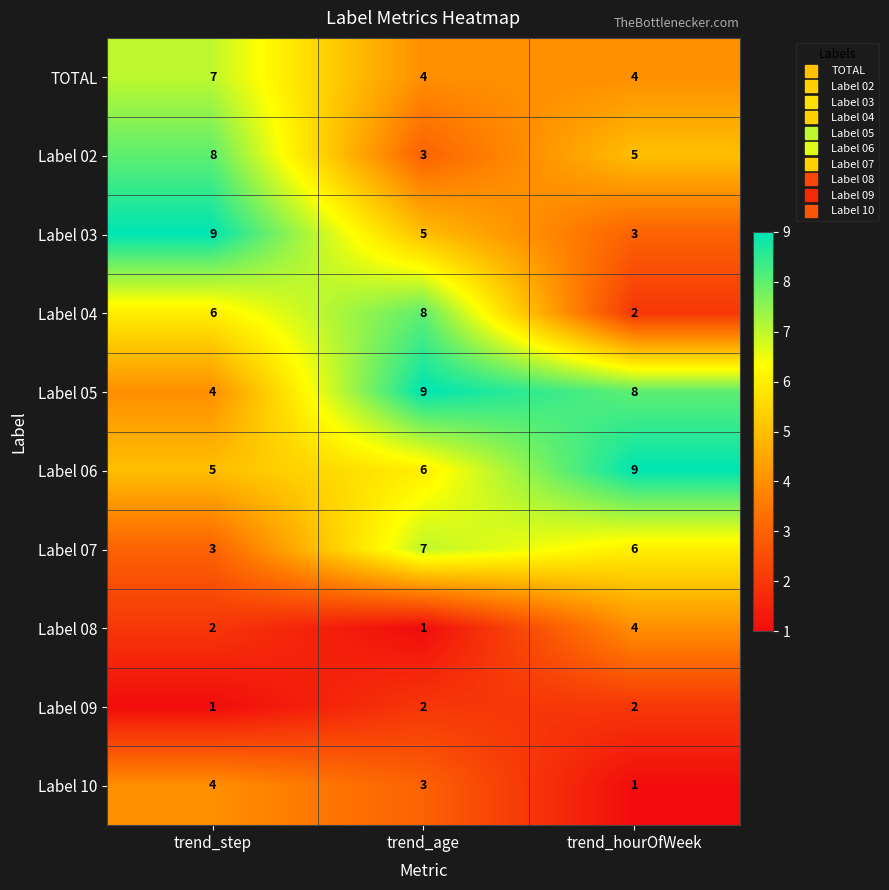

Reading left to right, list all the values displayed in this chart.

TOTAL: 7	4	4
Label 02: 8	3	5
Label 03: 9	5	3
Label 04: 6	8	2
Label 05: 4	9	8
Label 06: 5	6	9
Label 07: 3	7	6
Label 08: 2	1	4
Label 09: 1	2	2
Label 10: 4	3	1